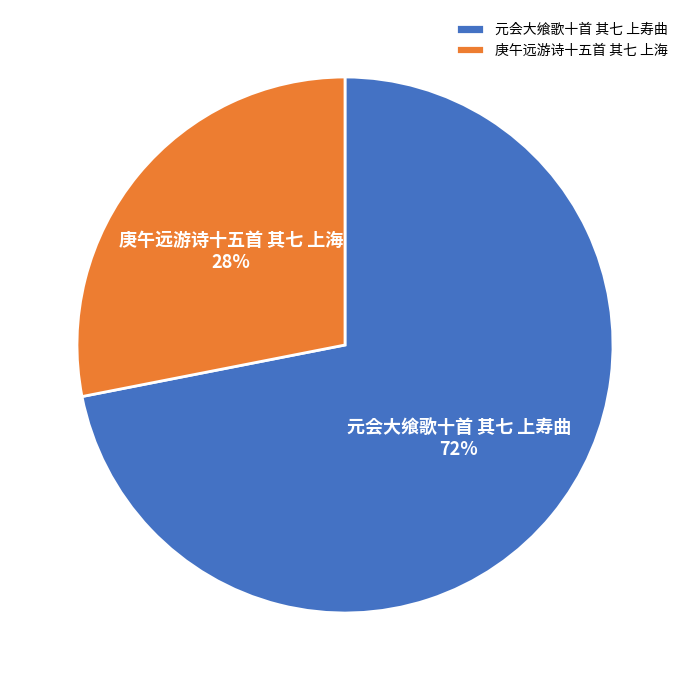

Rank the categories by value from lowest to highest.

庚午远游诗十五首 其七 上海, 元会大飨歌十首 其七 上寿曲